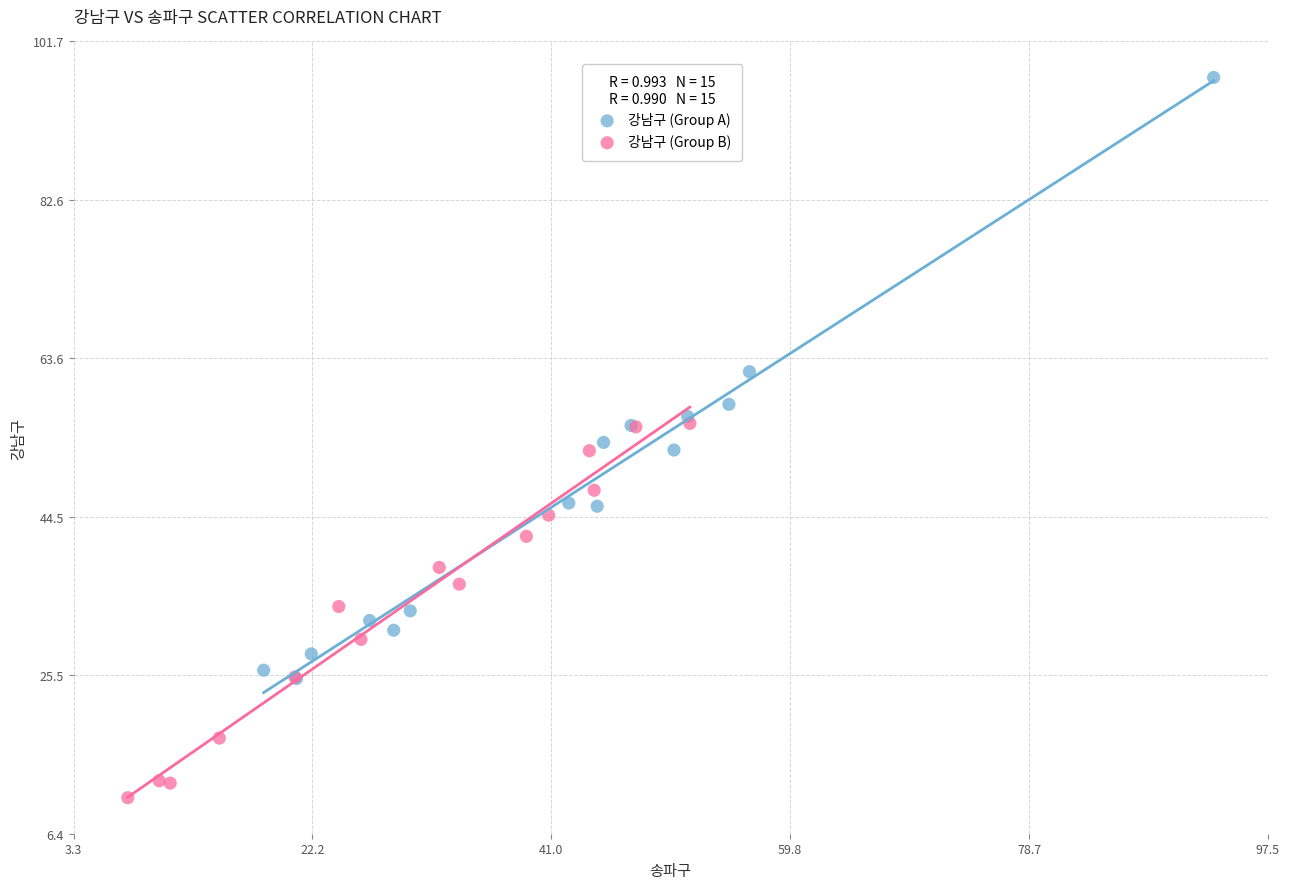

Which series contains the highest Y value?

강남구 (Group A)